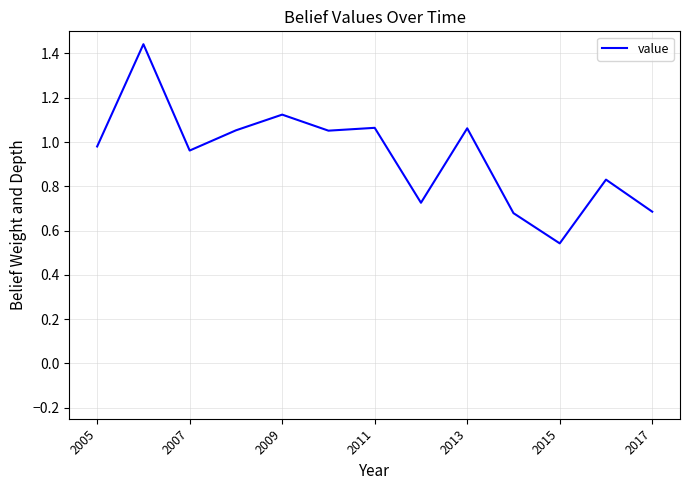

What is the greatest value displayed?

1.4